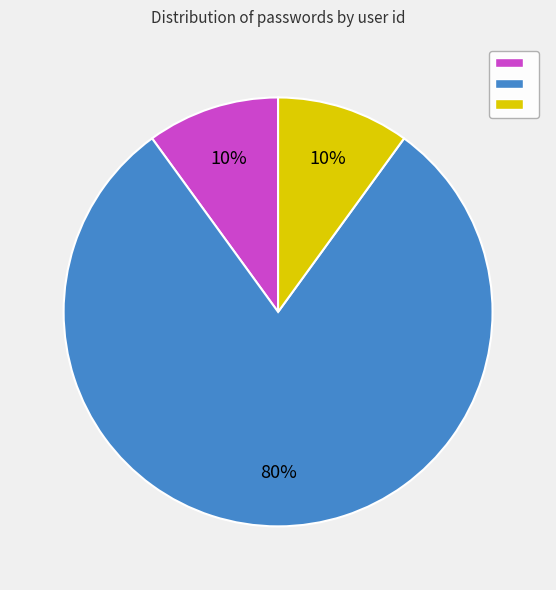

Does any single category account for the majority?

Yes